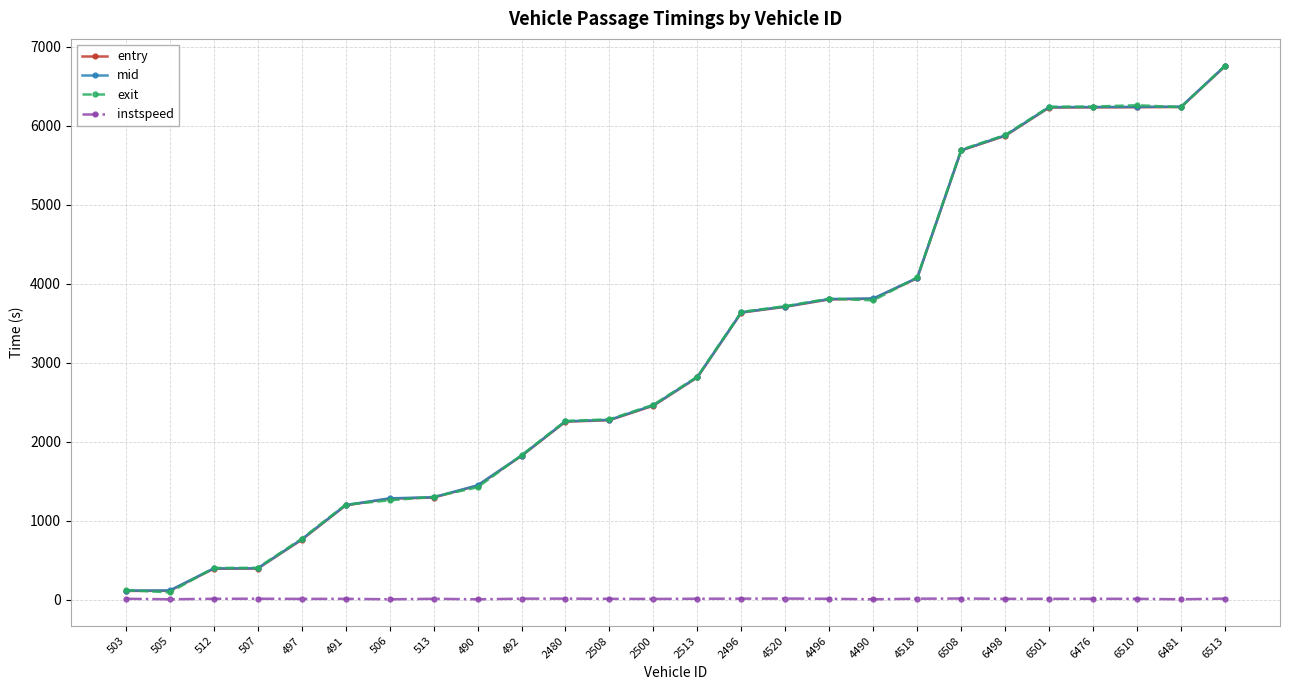

Which category has the highest value across all series?

6513